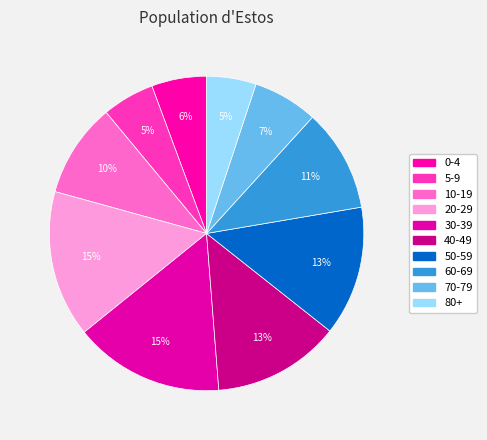

How many segments does this pie chart have?

10